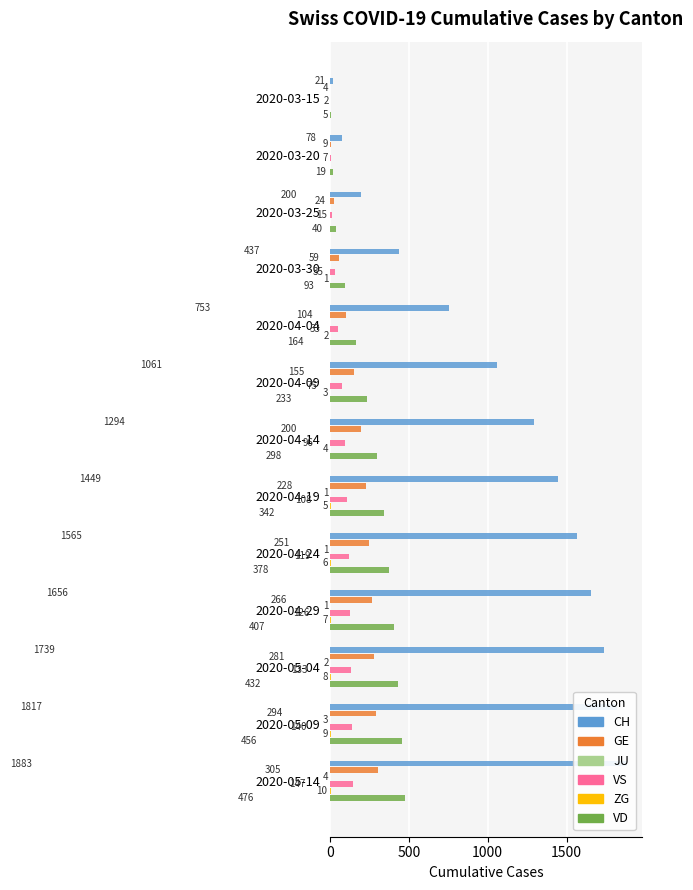

Which series has the largest total across all categories?

CH